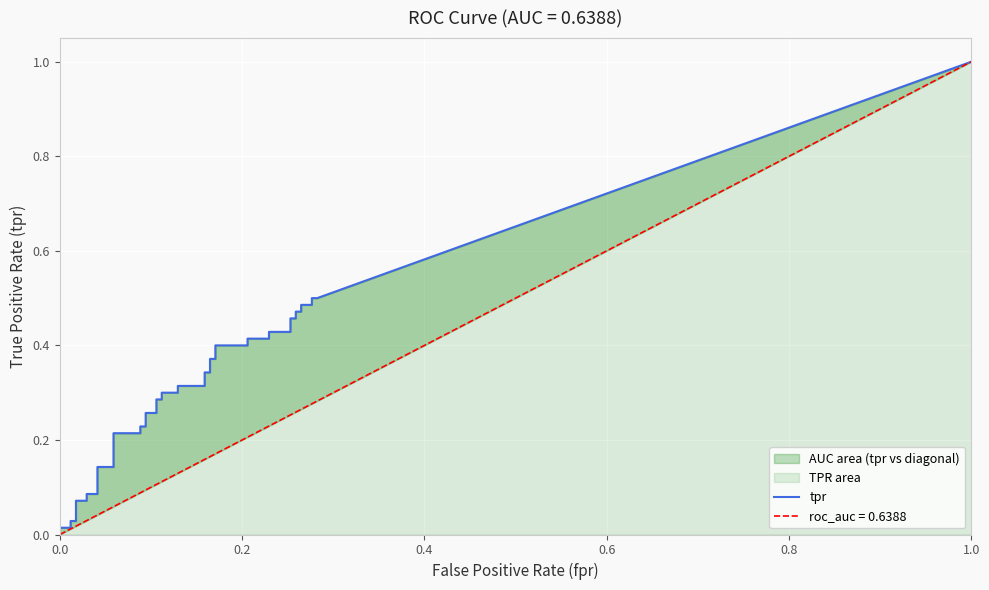

At how many categories does at least one series exceed 0?

40